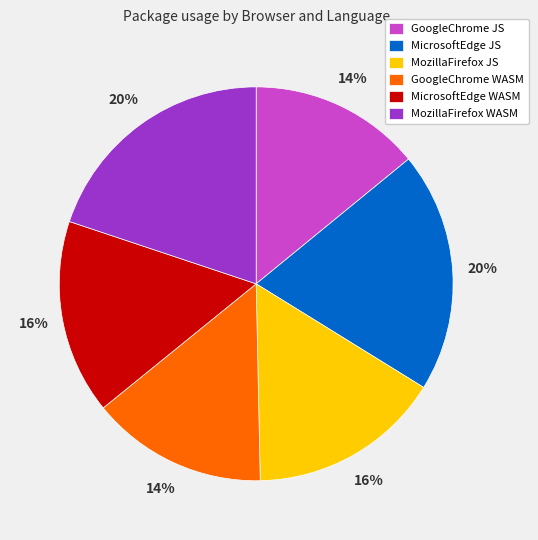

Between MozillaFirefox JS and GoogleChrome JS, which is larger?

MozillaFirefox JS